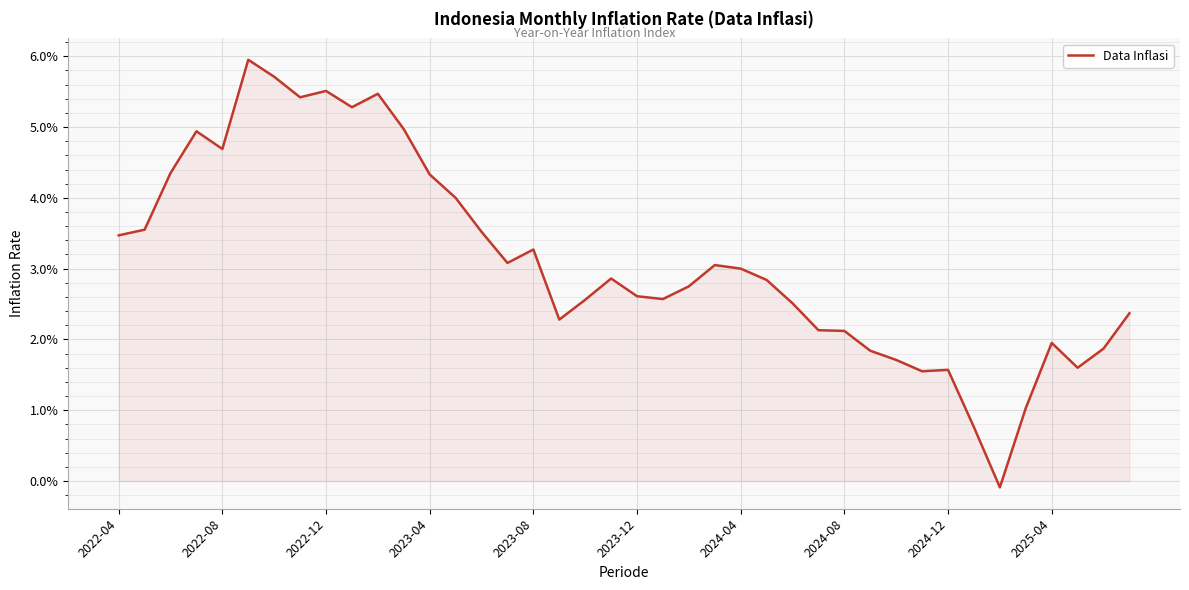

Does the chart have visible grid lines?

Yes